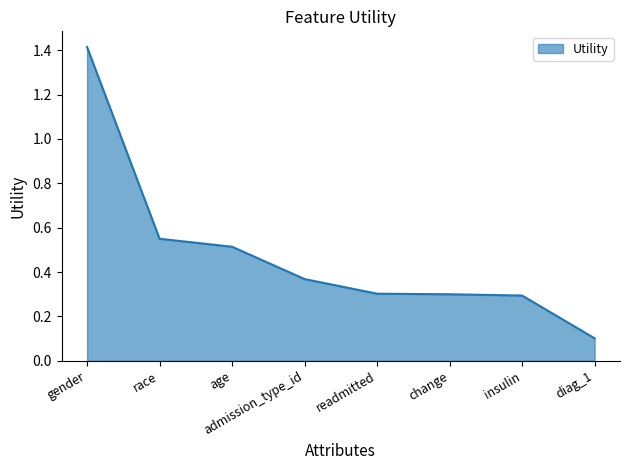

What is the approximate value at change?

0.3